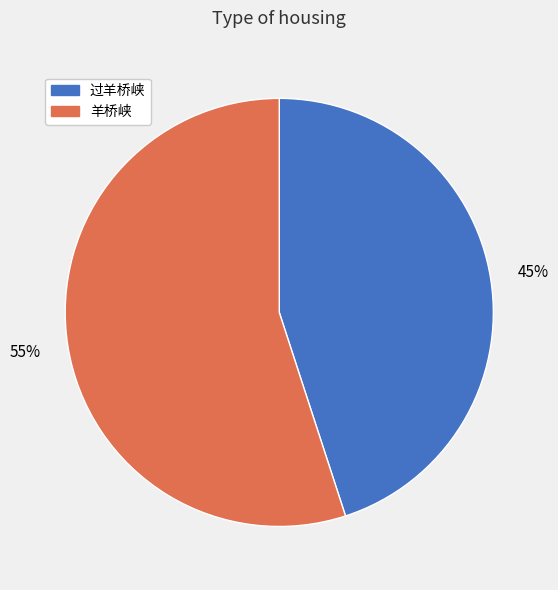

What percentage is the 过羊桥峡 slice, to the nearest percent?

45%